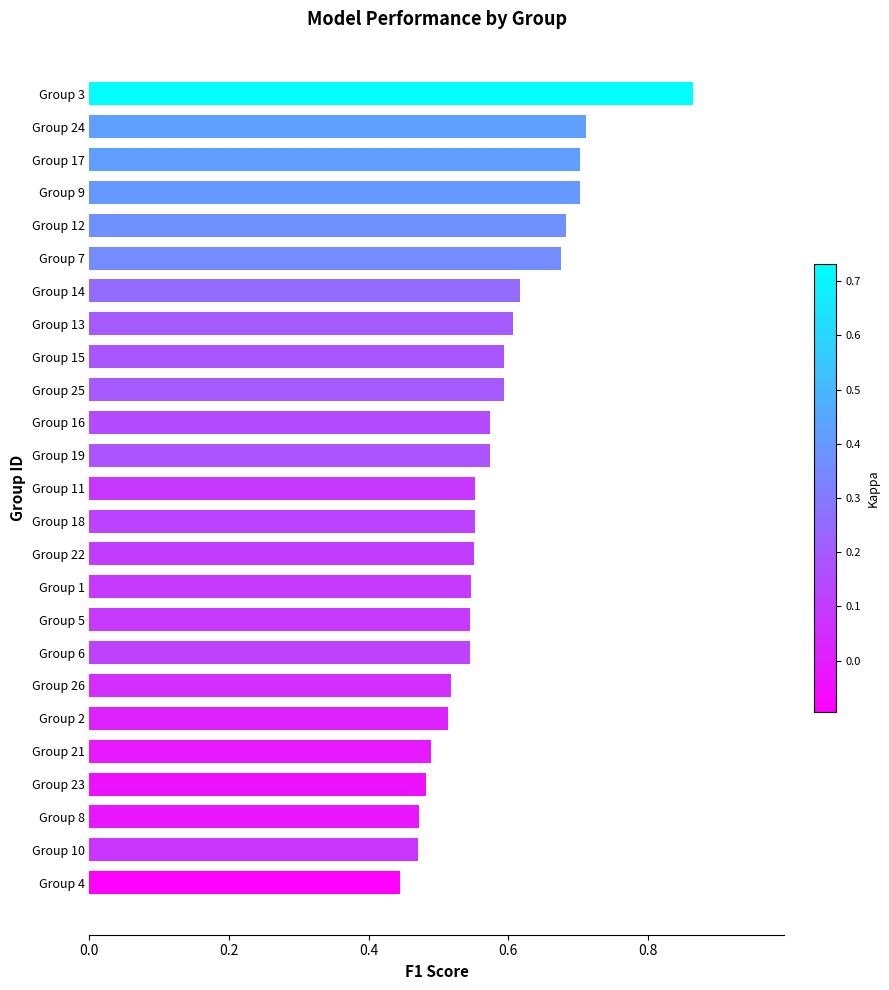

How many distinct data groups are displayed?

1